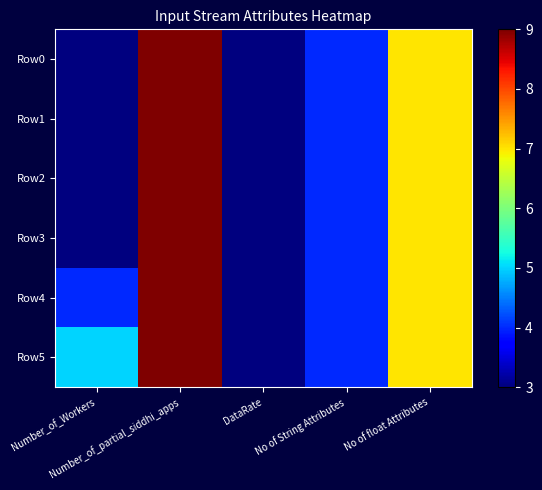

Reading left to right, list all the values displayed in this chart.

Row0: Number_of_Workers=3	Number_of_partial_siddhi_apps=9	DataRate=3	No of String Attributes=4	No of float Attributes=7
Row1: Number_of_Workers=3	Number_of_partial_siddhi_apps=9	DataRate=3	No of String Attributes=4	No of float Attributes=7
Row2: Number_of_Workers=3	Number_of_partial_siddhi_apps=9	DataRate=3	No of String Attributes=4	No of float Attributes=7
Row3: Number_of_Workers=3	Number_of_partial_siddhi_apps=9	DataRate=3	No of String Attributes=4	No of float Attributes=7
Row4: Number_of_Workers=4	Number_of_partial_siddhi_apps=9	DataRate=3	No of String Attributes=4	No of float Attributes=7
Row5: Number_of_Workers=5	Number_of_partial_siddhi_apps=9	DataRate=3	No of String Attributes=4	No of float Attributes=7